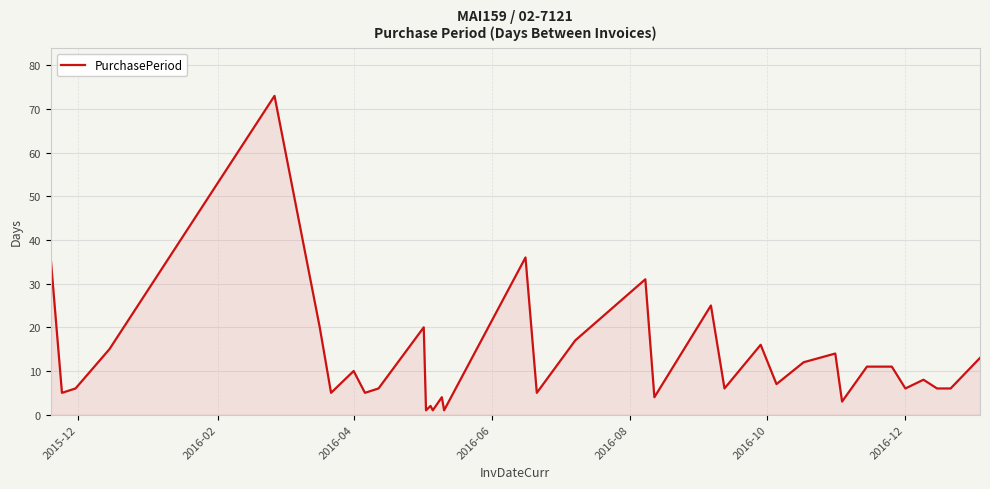

What is the maximum value shown in the chart?

73